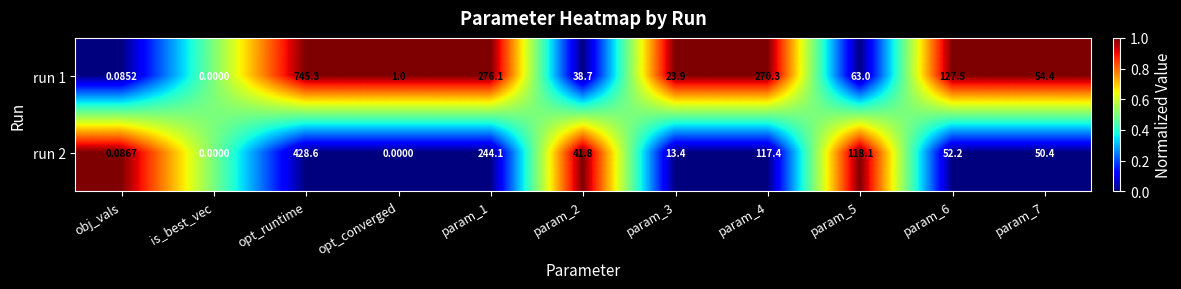

How many positive values does the run 1 series have?

10